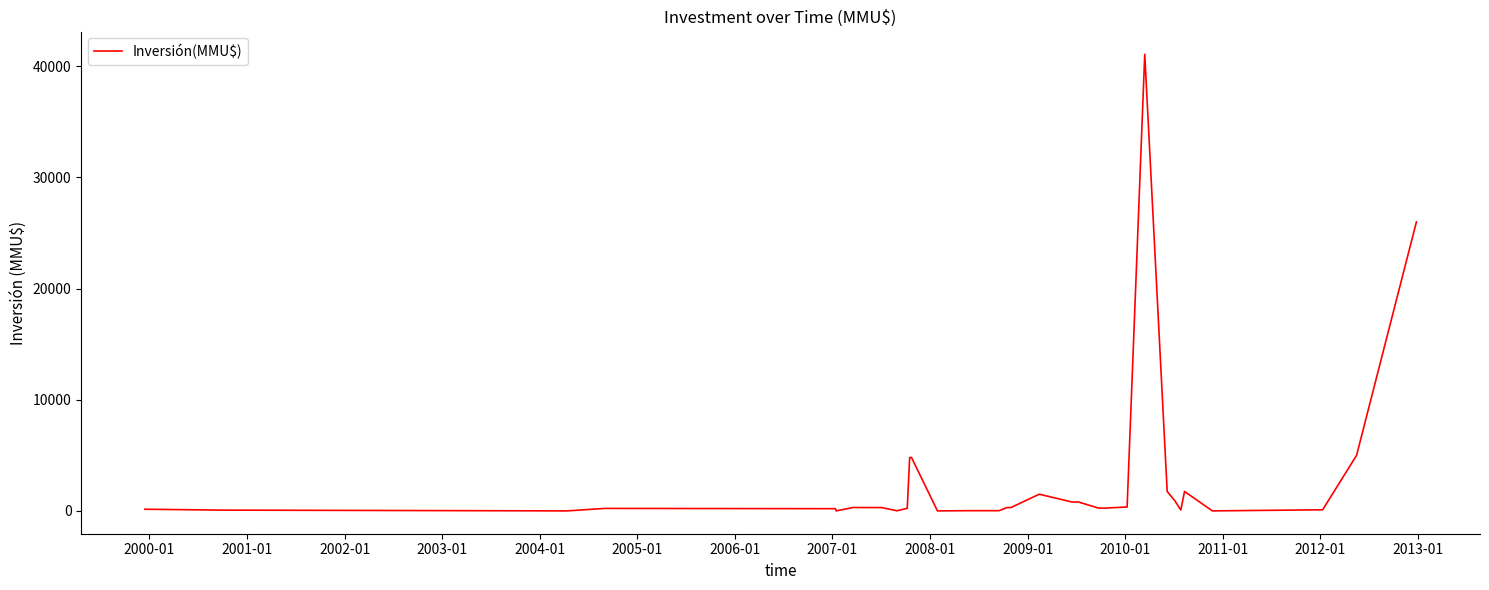

What is the difference between the maximum and minimum values?

41075